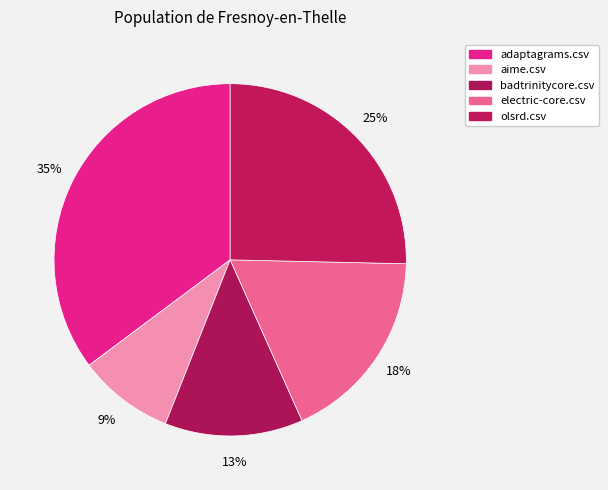

To the nearest percent, what portion does badtrinitycore.csv represent?

13%